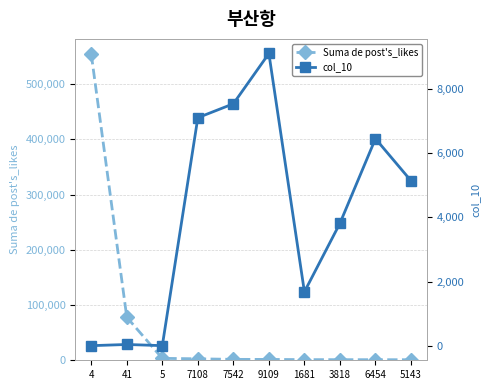

True or false: col_10 has a value of 5143 at 5143.

True